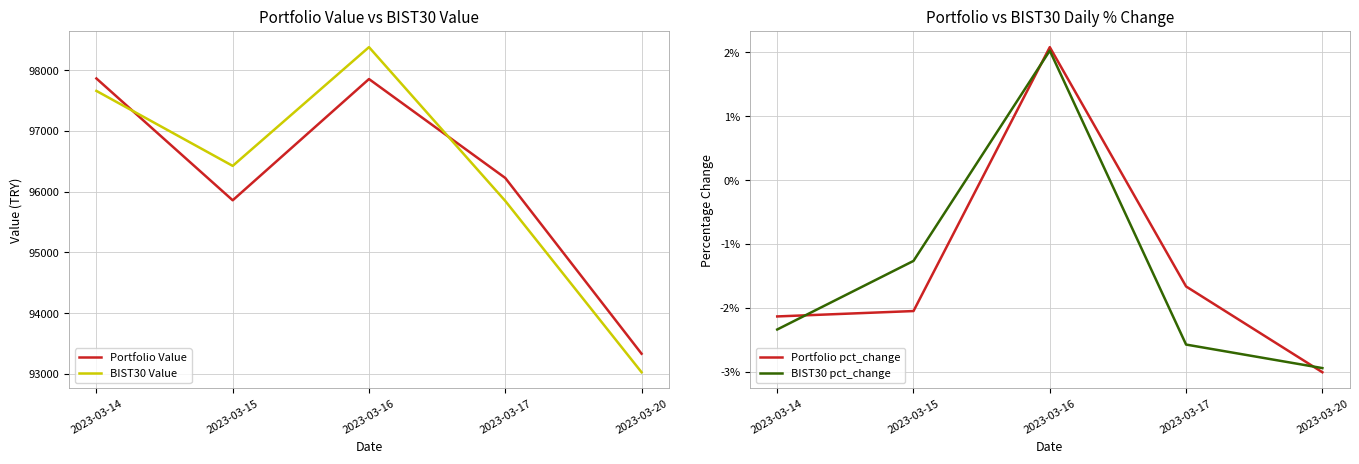

Which series has the largest total across all categories?

BIST30 Value